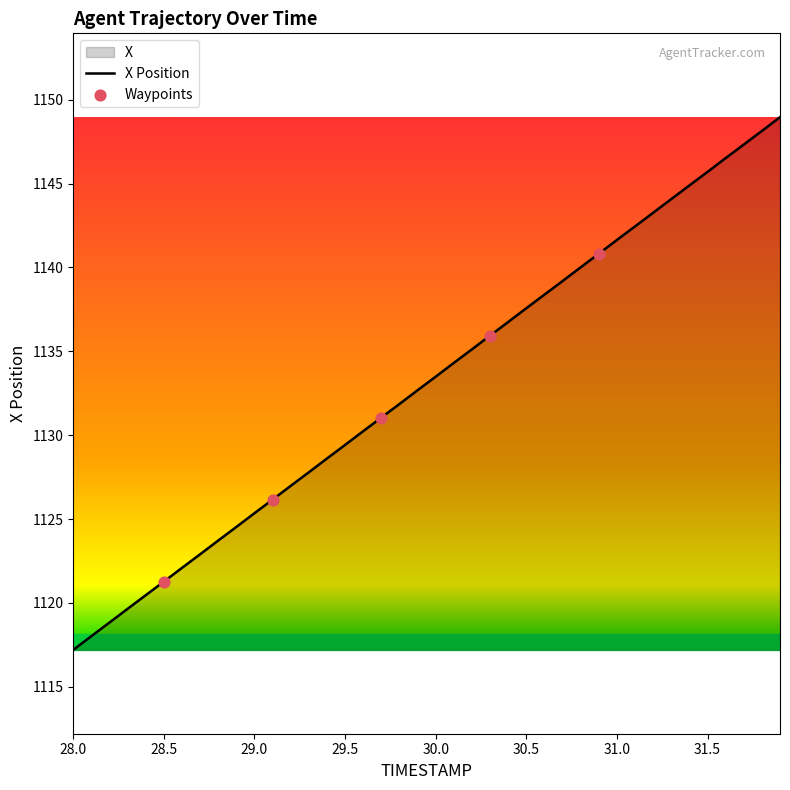

Between 29.2 and 29.7, which is larger?

29.7